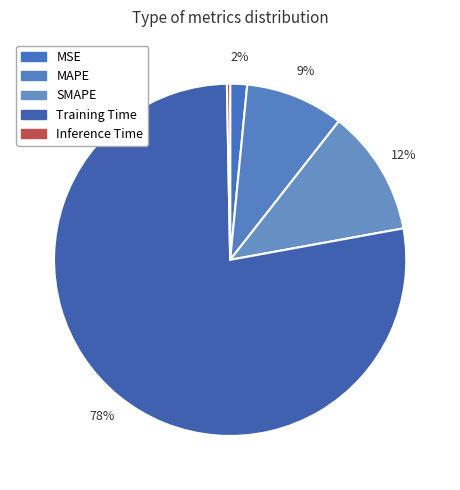

Which has a higher value, Inference Time or MSE?

MSE